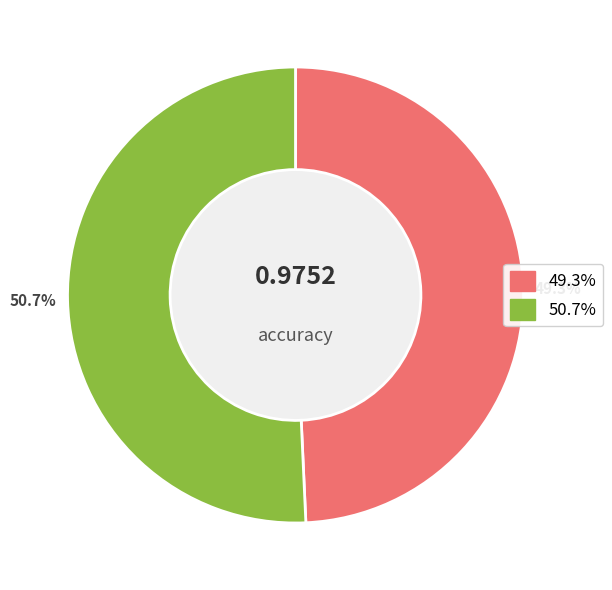

Does any single category account for the majority?

Yes